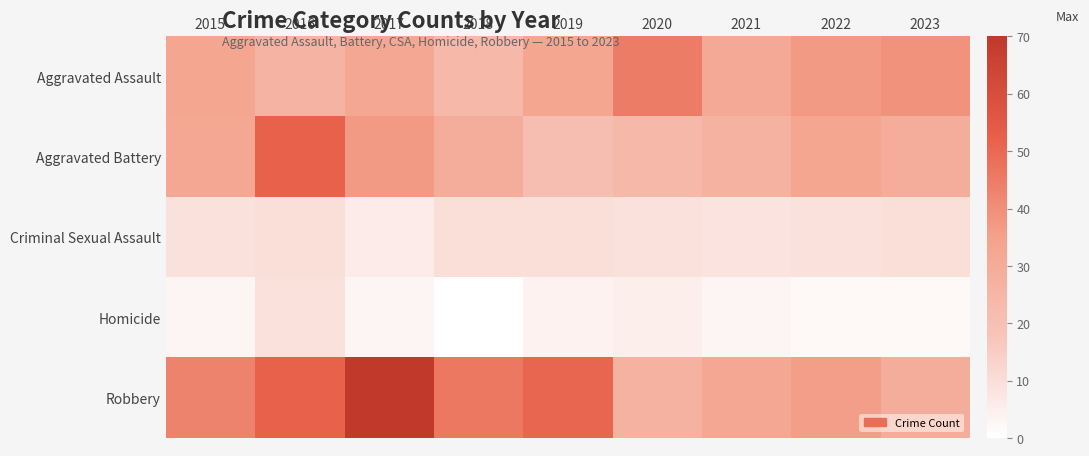

Which series has the largest range (max minus min)?

Robbery